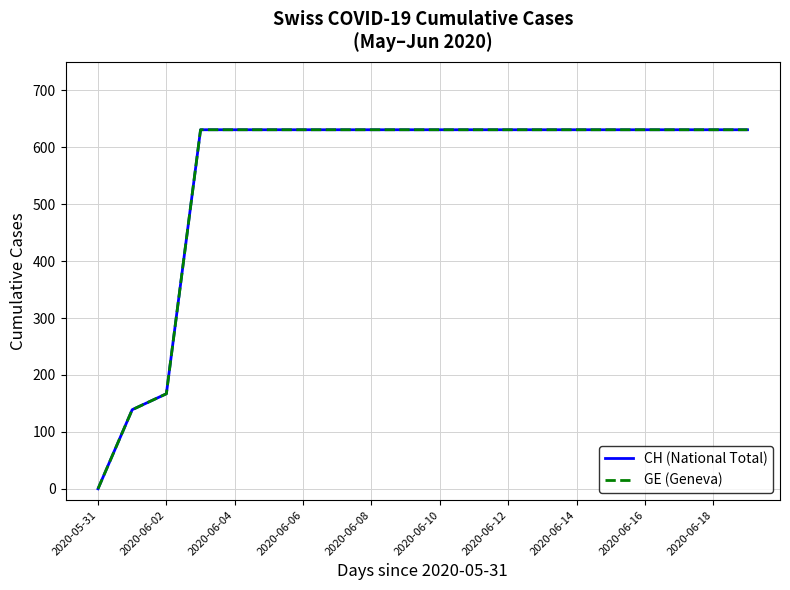

Is this an area chart (filled region under the line)?

No